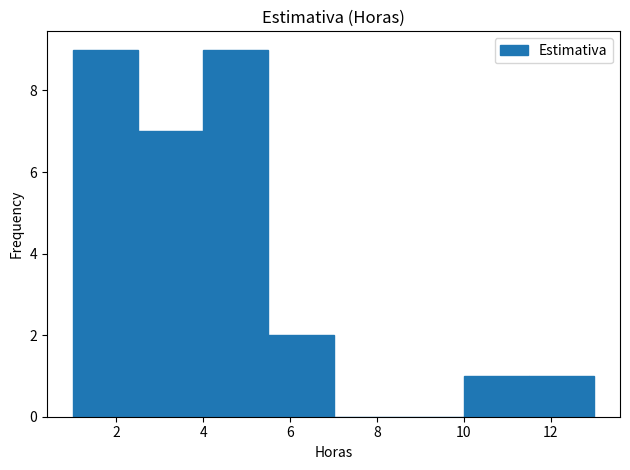

Reading left to right, transcribe this chart: for each bar, give the range it covers on the x-axis and its height. Neither the bar edges nor the heights are printed on the chart, so give them approximately, as read against the axes.

1.0 to 2.5: 9
2.5 to 4.0: 7
4.0 to 5.5: 9
5.5 to 7.0: 2
7.0 to 8.5: 0
8.5 to 10.0: 0
10.0 to 11.5: 1
11.5 to 13.0: 1